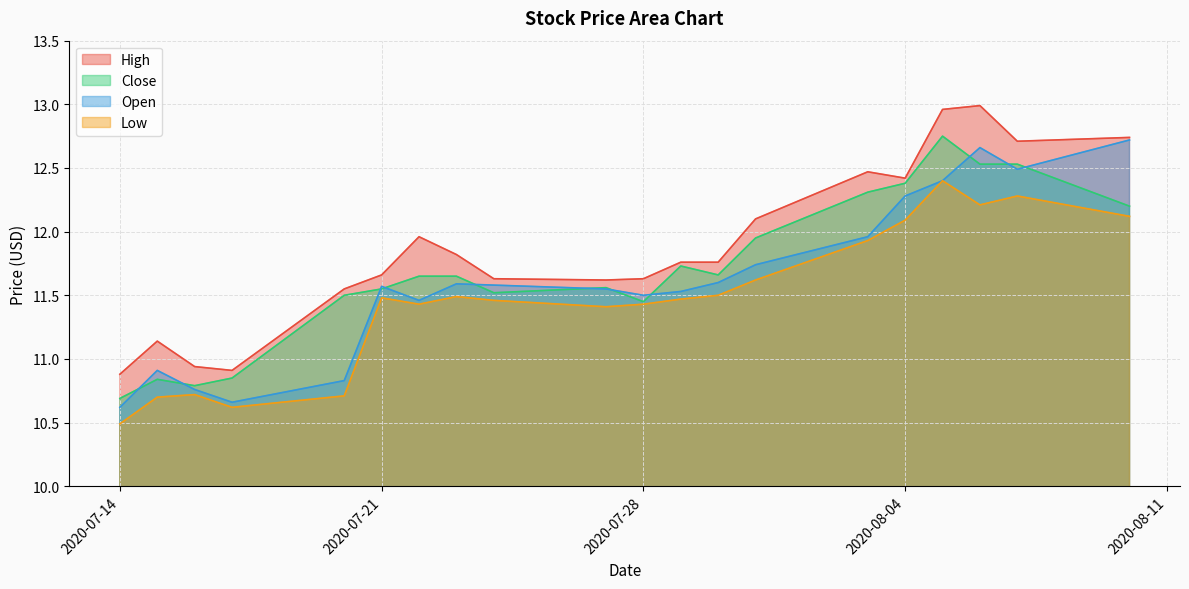

What position from the left is 2020-07-23?

8